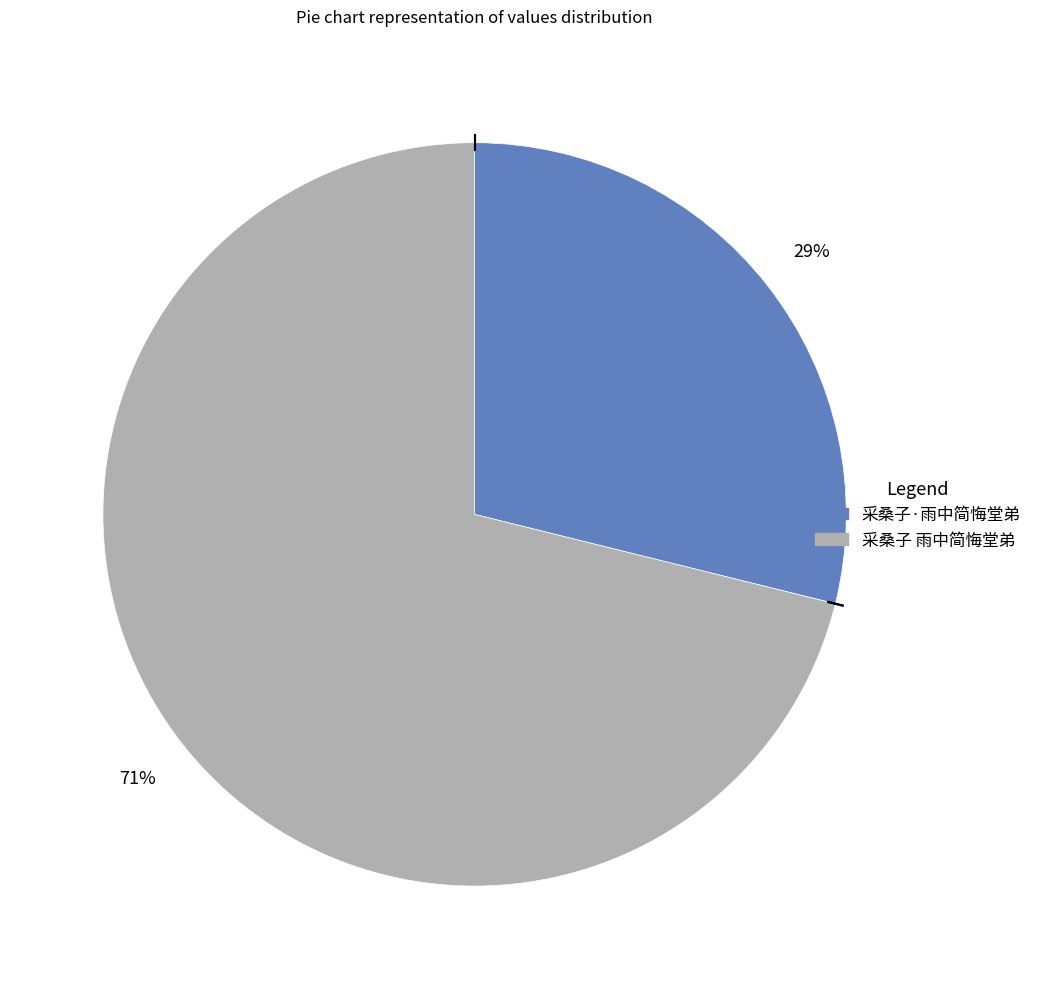

Count the number of slices in the pie.

2